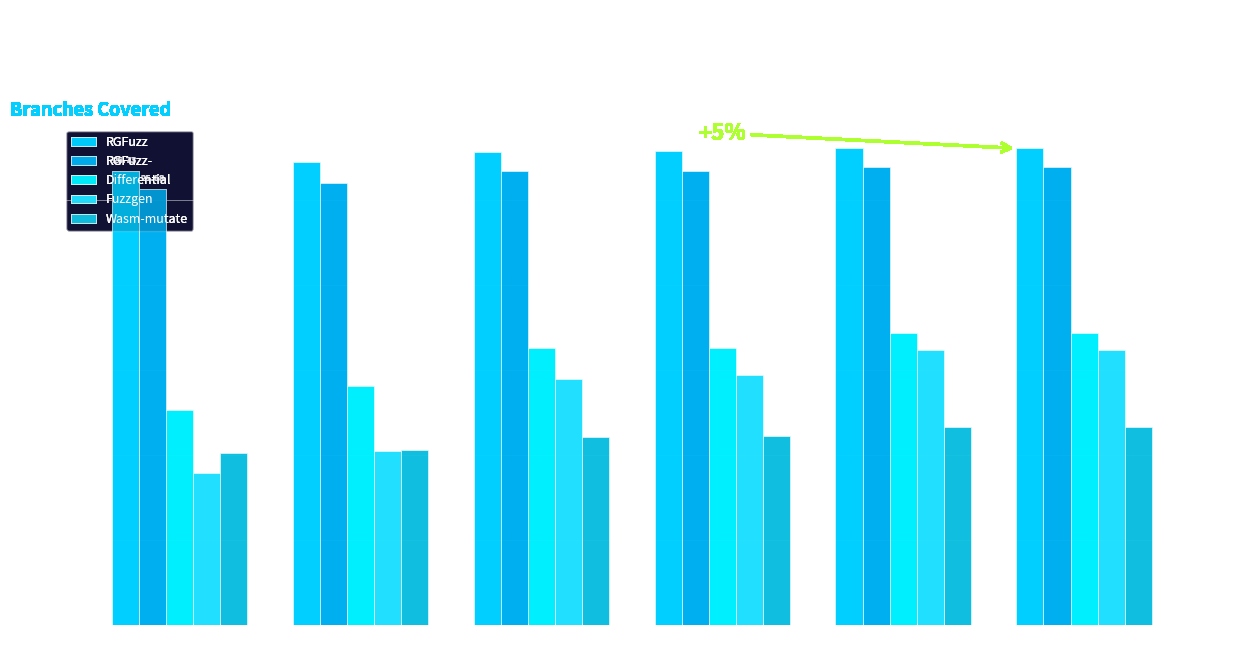

How many groups of bars are there?

6